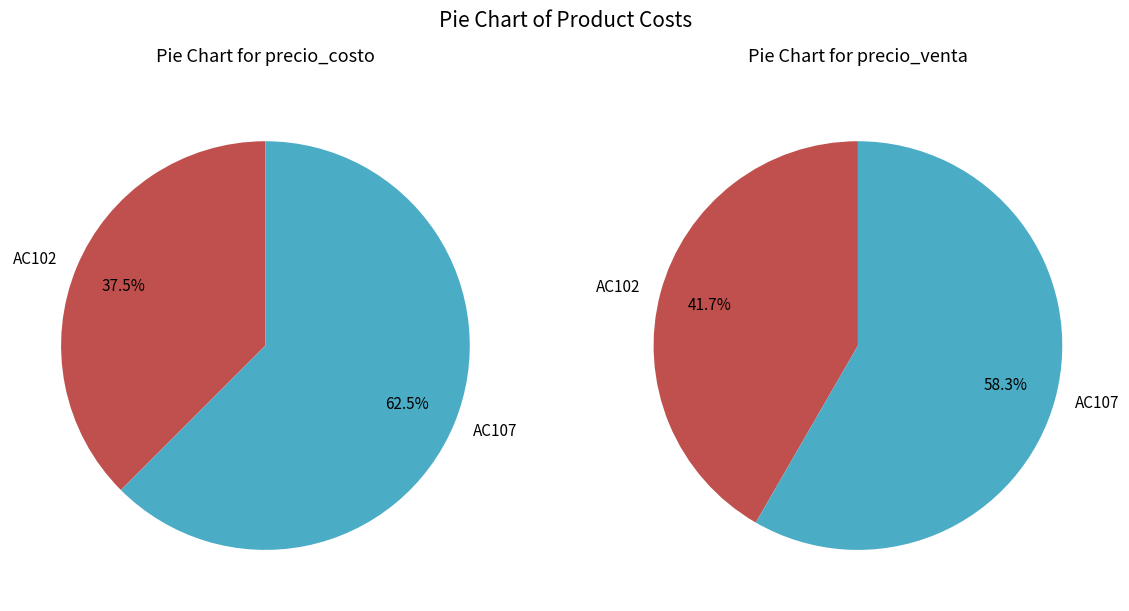

Between values_precio_costo and values_precio_venta, which series saw the biggest shift?

values_precio_costo